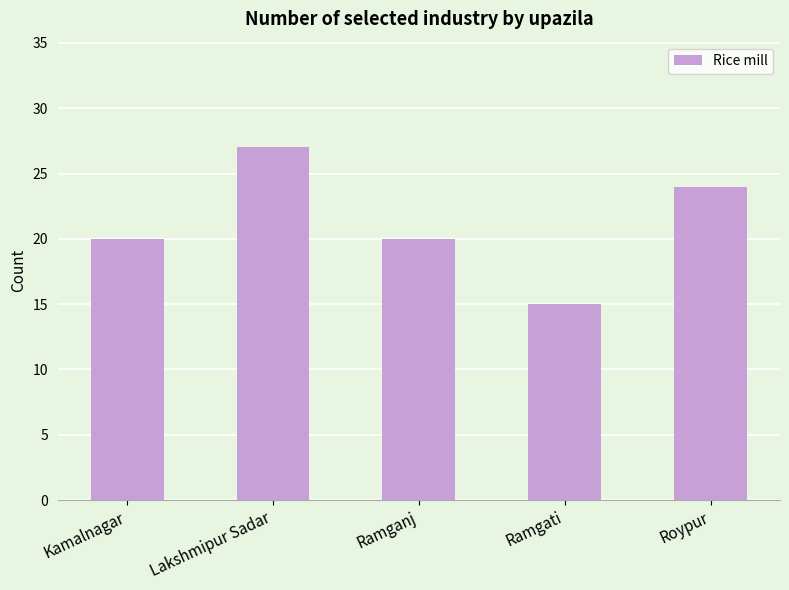

What is the maximum value shown in the chart?

27